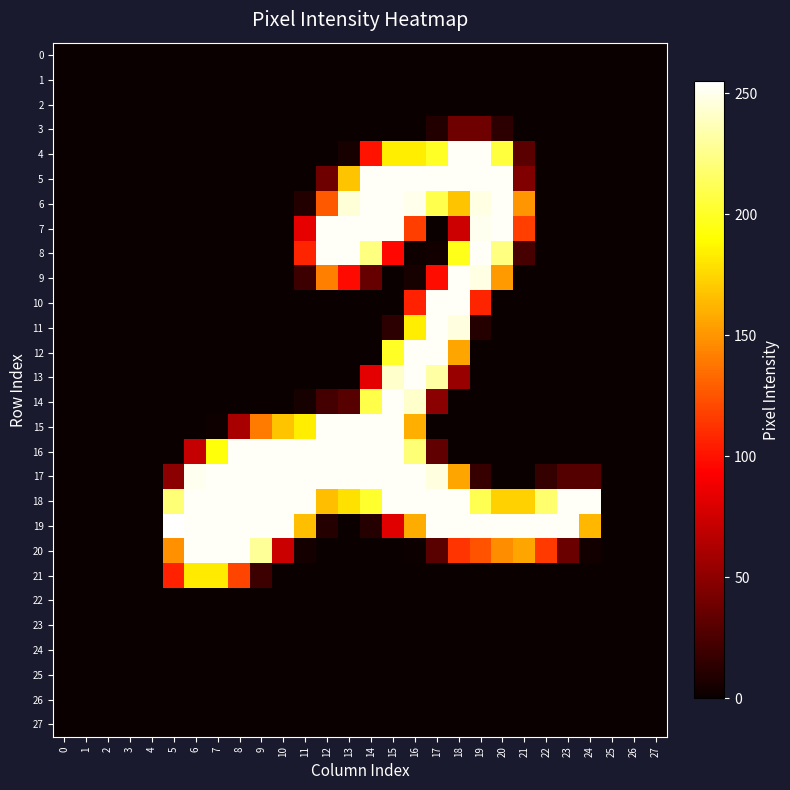

What is the maximum value shown in the chart?

255